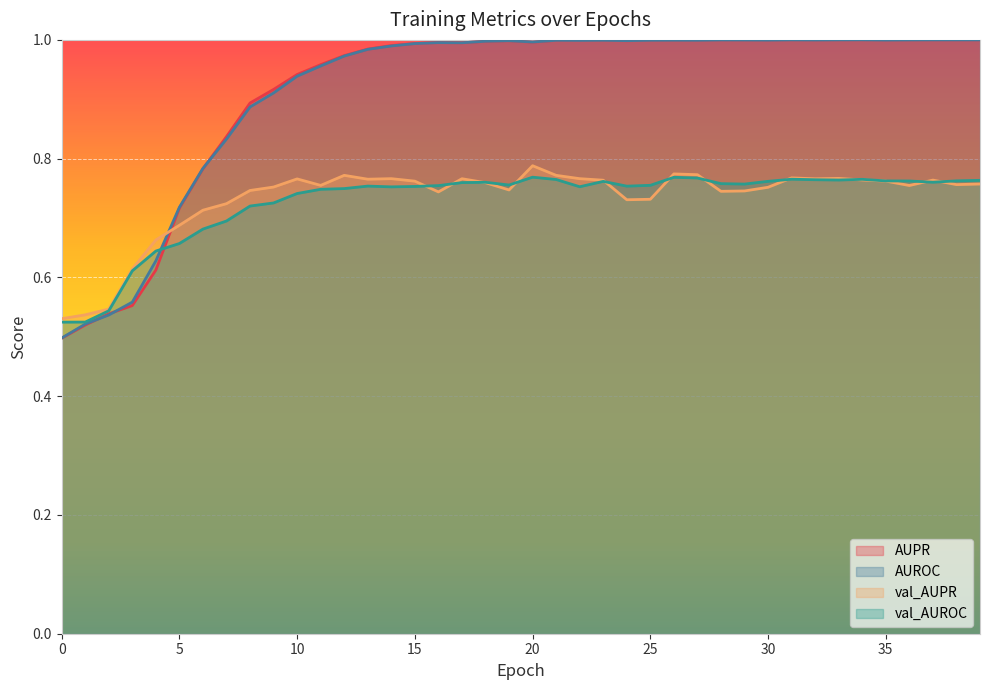

Which series changed the most between 11 and 24?

AUROC